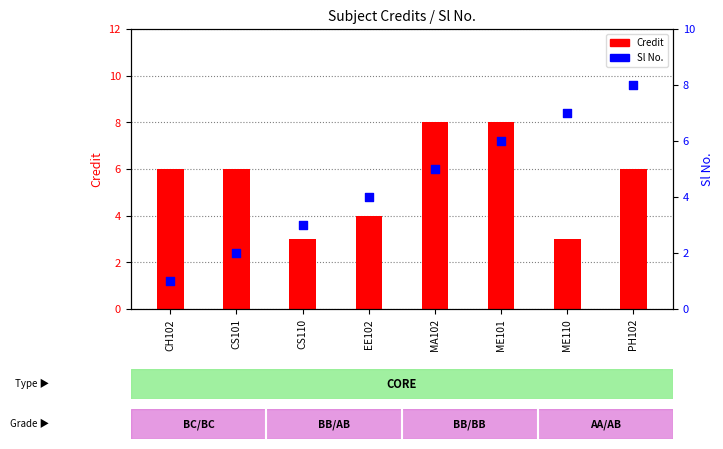

Which series reaches the minimum Y coordinate?

Sl No.